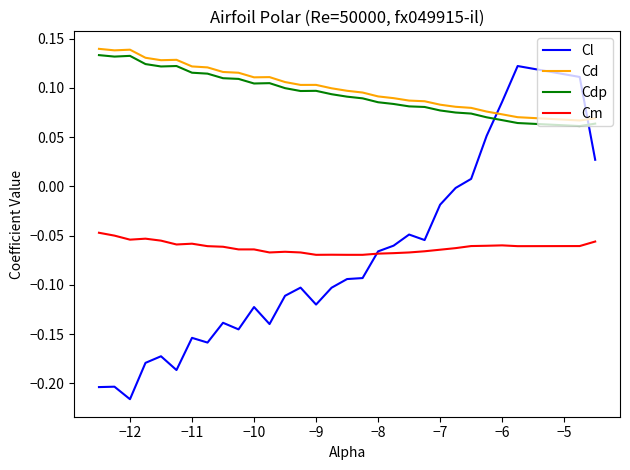

Which series has the largest range (max minus min)?

Cl